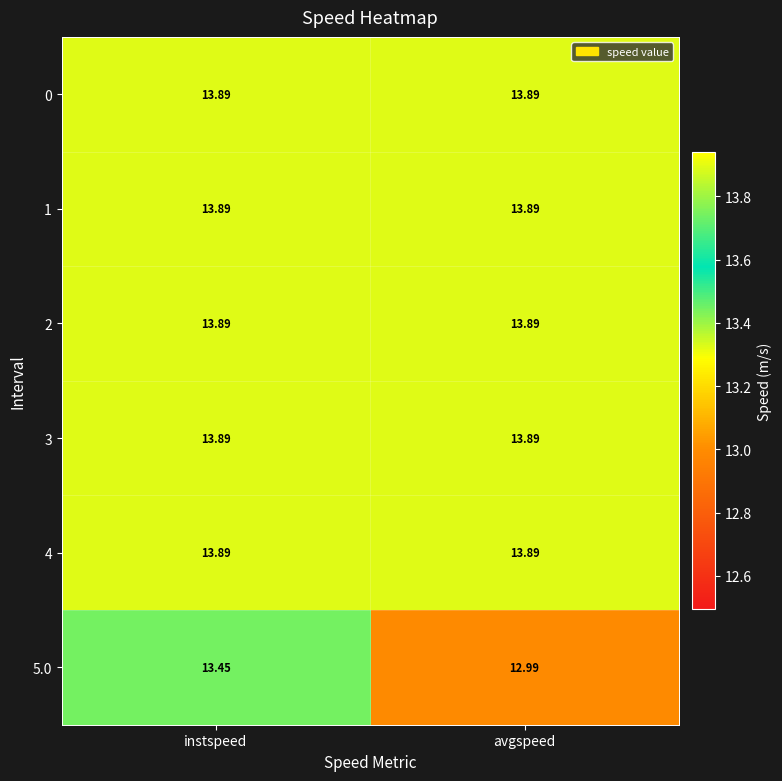

What is the difference between the highest and lowest values at instspeed?

0.4